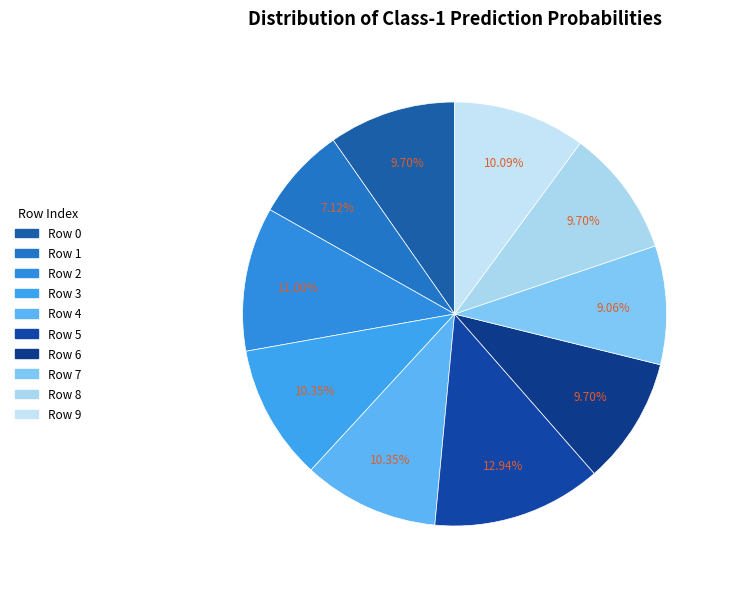

How many slices are in this pie chart?

10